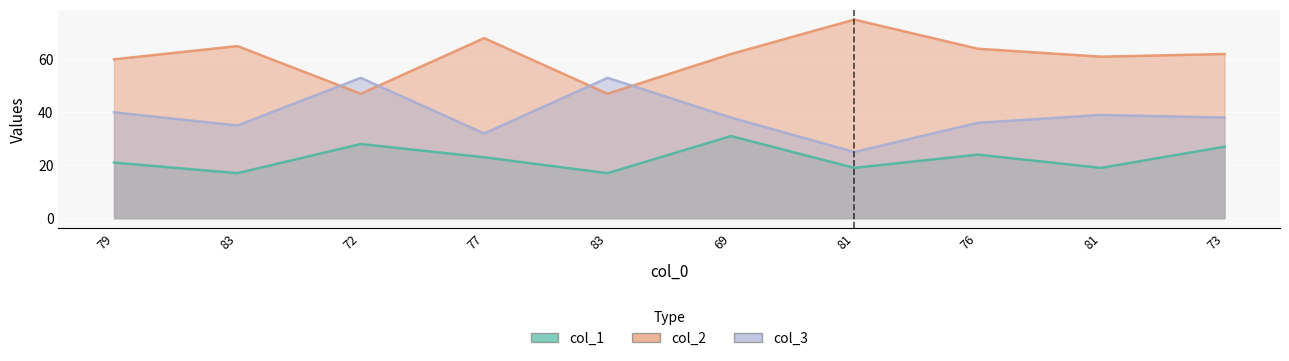

How many lines are shown in the chart?

3